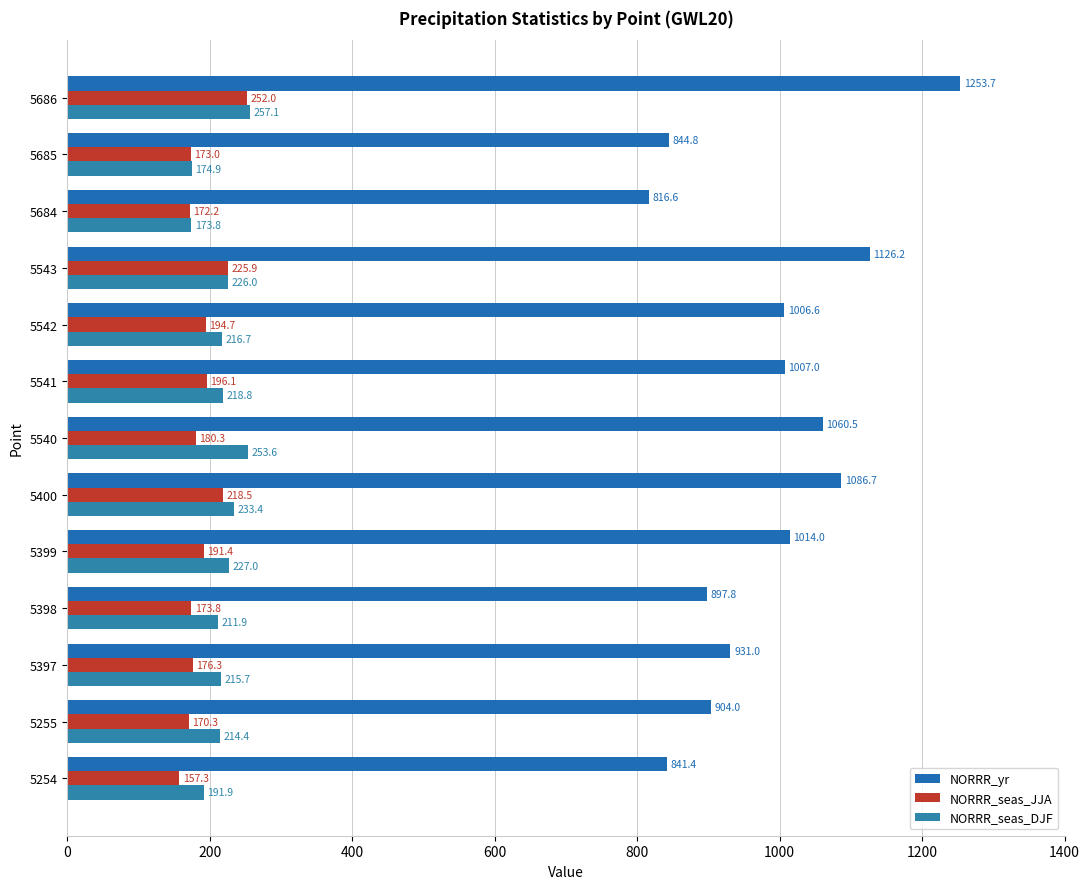

Which series has the largest range (max minus min)?

NORRR_yr